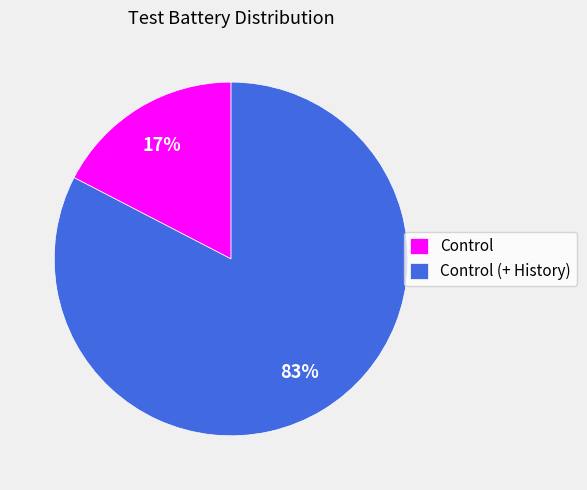

True or false: Control accounts for 17% of the total.

True